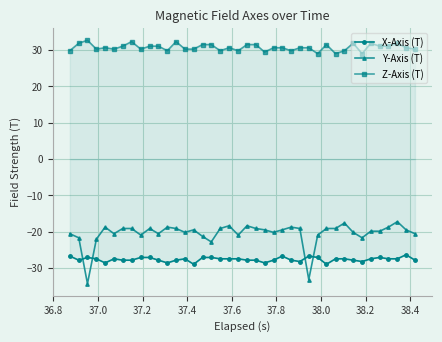

What is the value of the X-Axis (T) point at the 27th from the left?

-28.2